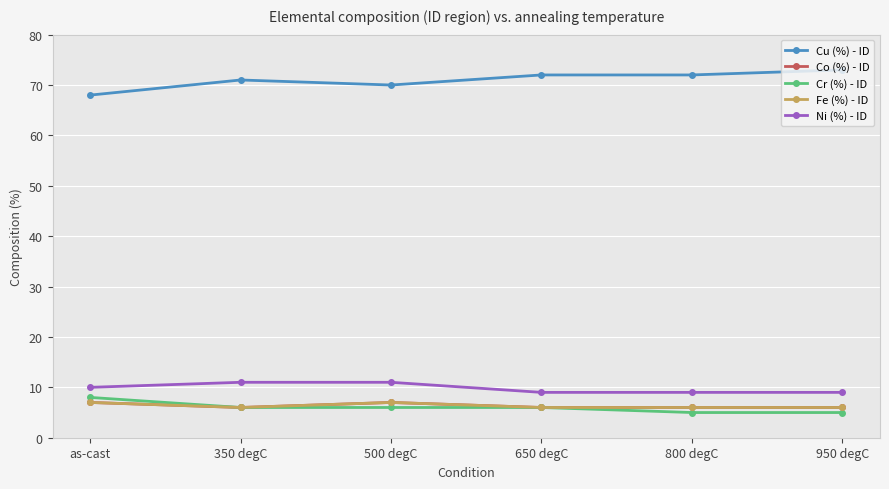

Is this an area chart (filled region under the line)?

No